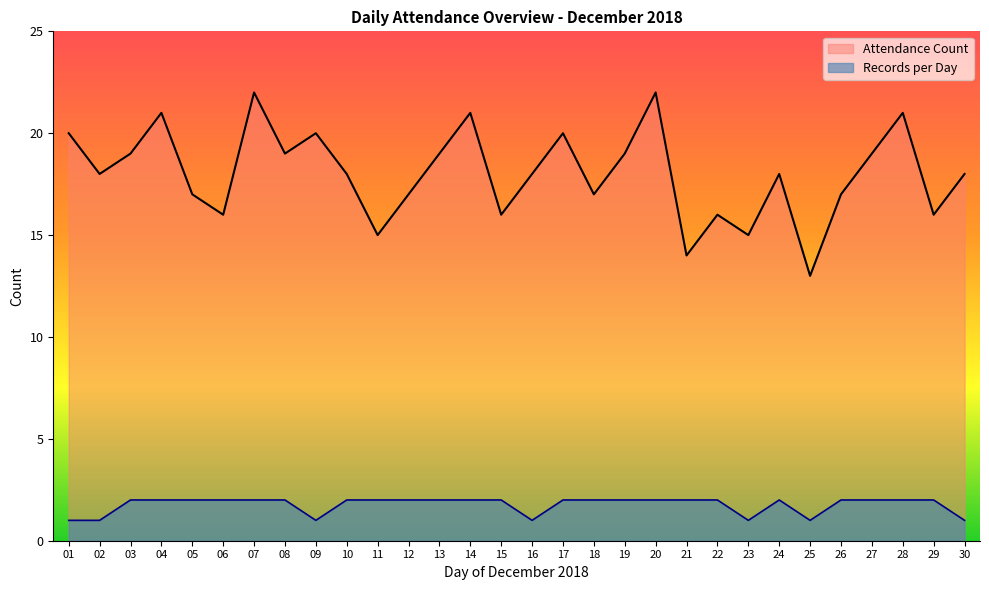

In Records per Day, how many points are lower than both neighbors (excluding endpoints)?

4